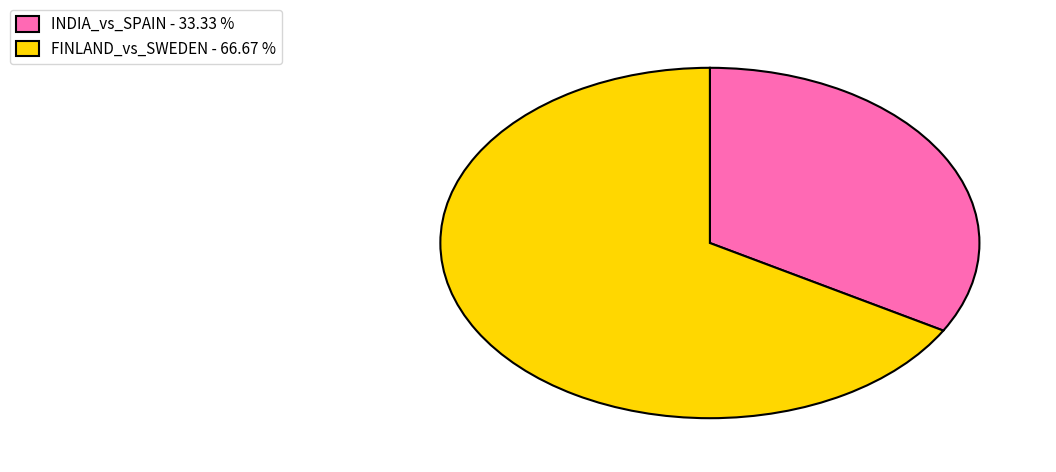

Do INDIA_vs_SPAIN - 33.33 % and FINLAND_vs_SWEDEN - 66.67 % together represent more than half of the pie?

Yes